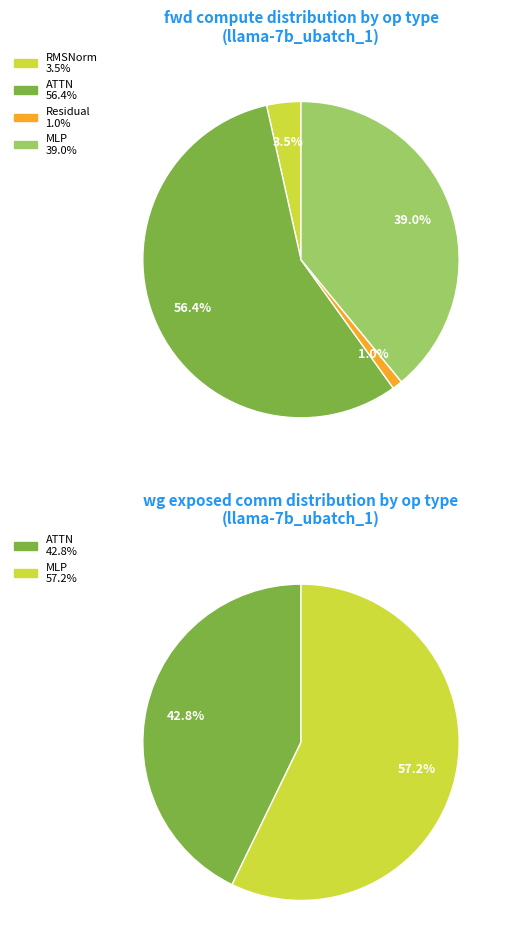

What is the ratio of the value at ATTN_2 to the value at MLP_2?

0.7